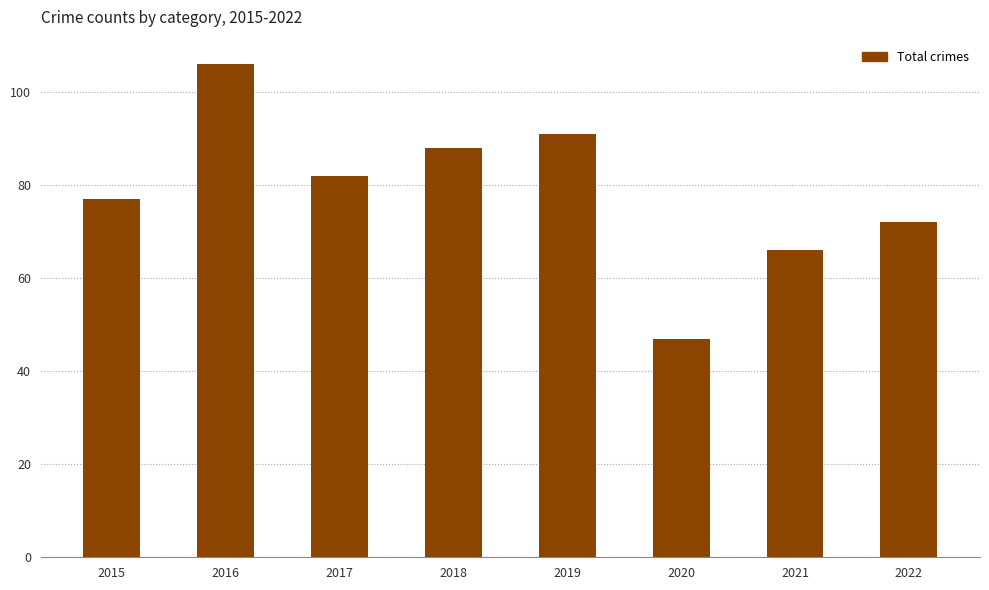

What is the difference between the values at 2019 and 2021?

25